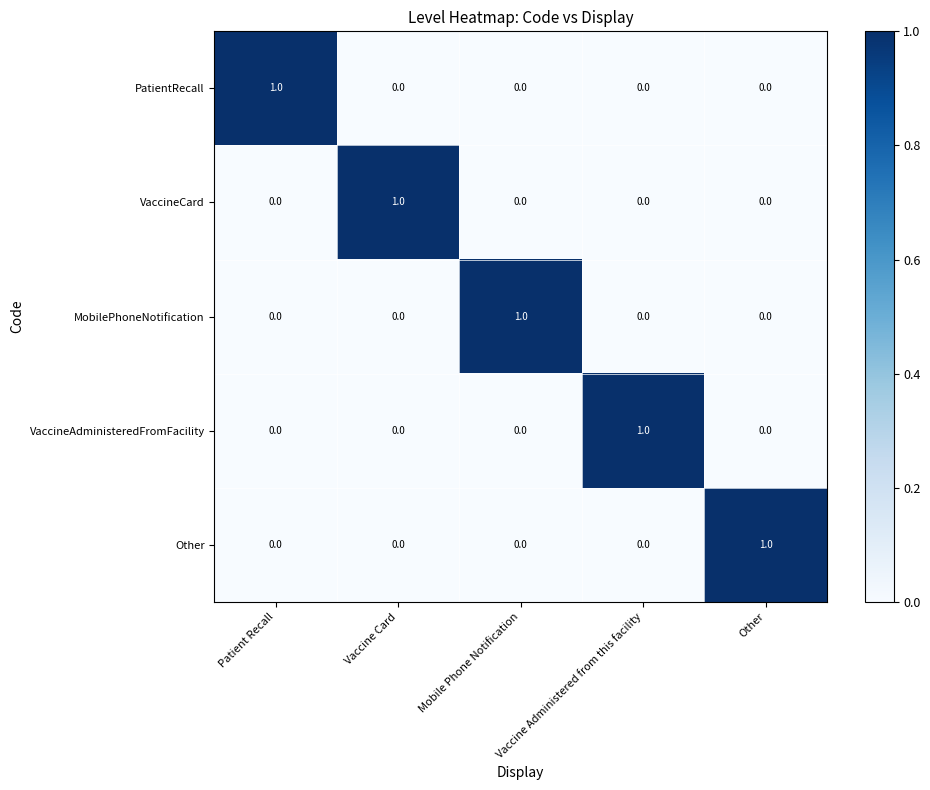

At which label does VaccineAdministeredFromFacility reach its peak?

Vaccine Administered from this facility